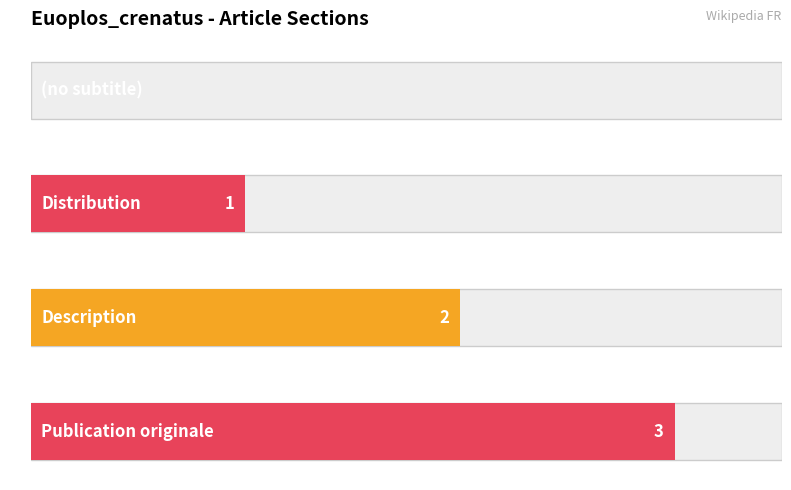

Count the values in the range 1 to 3.

3